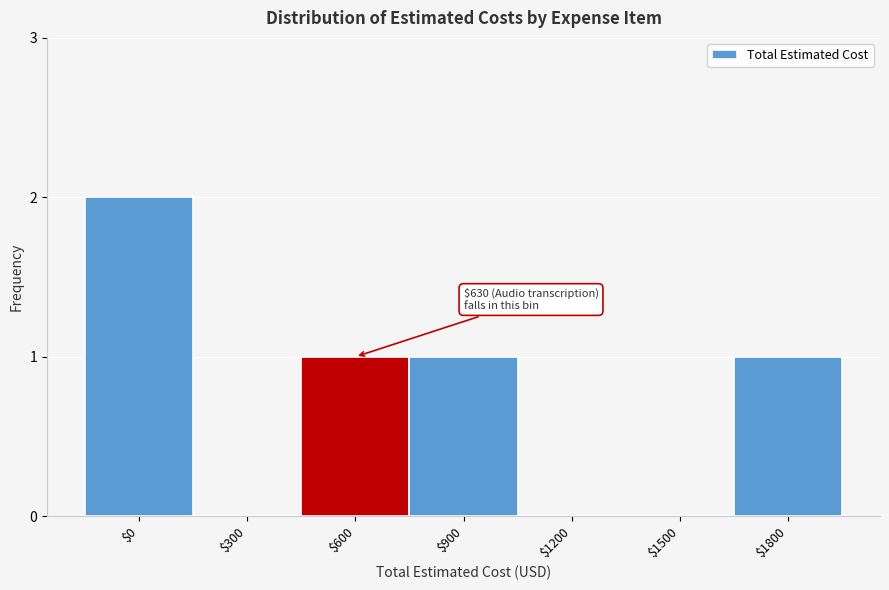

The value at $1500 is 0. True or false?

True